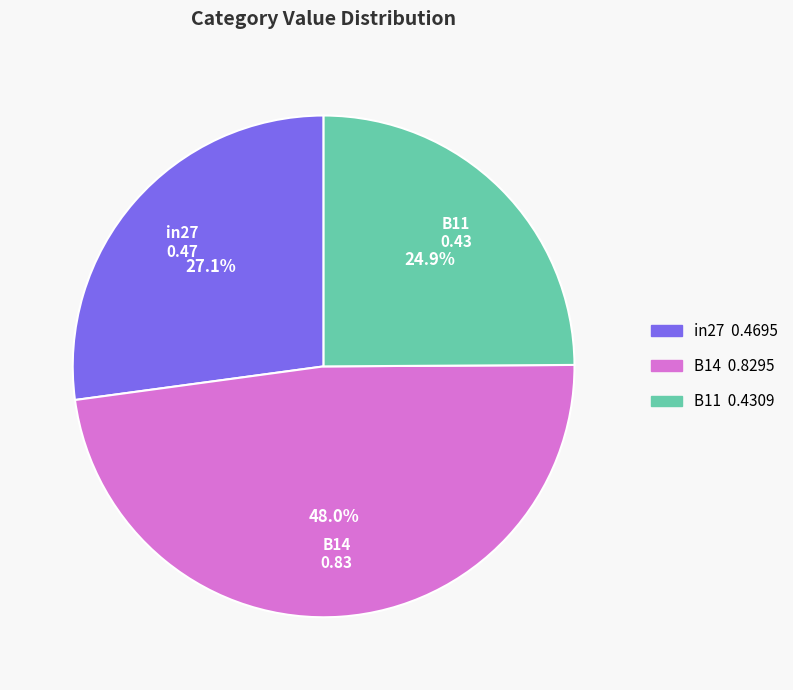

Is there any slice that represents more than half of the pie?

No